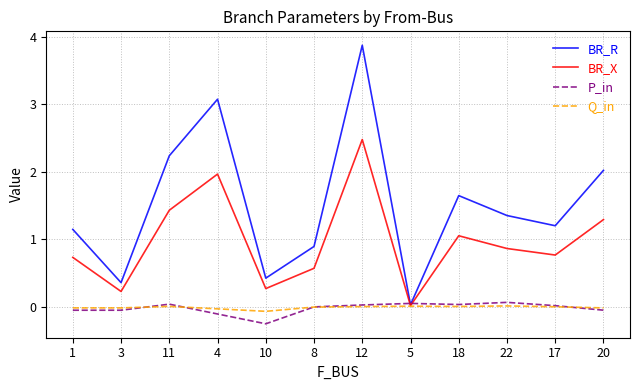

Is the value of Q_in at 3 greater than the value of BR_R at 18?

No